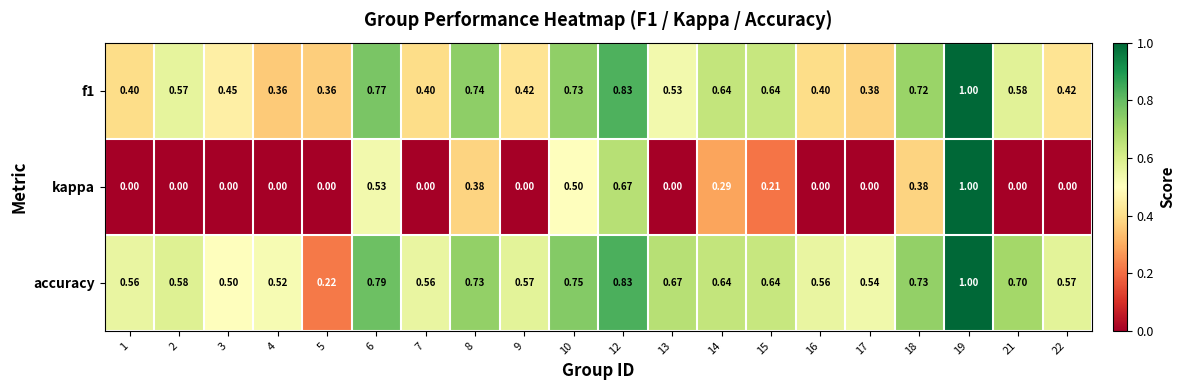

Between 8 and 9, which series saw the biggest shift?

kappa